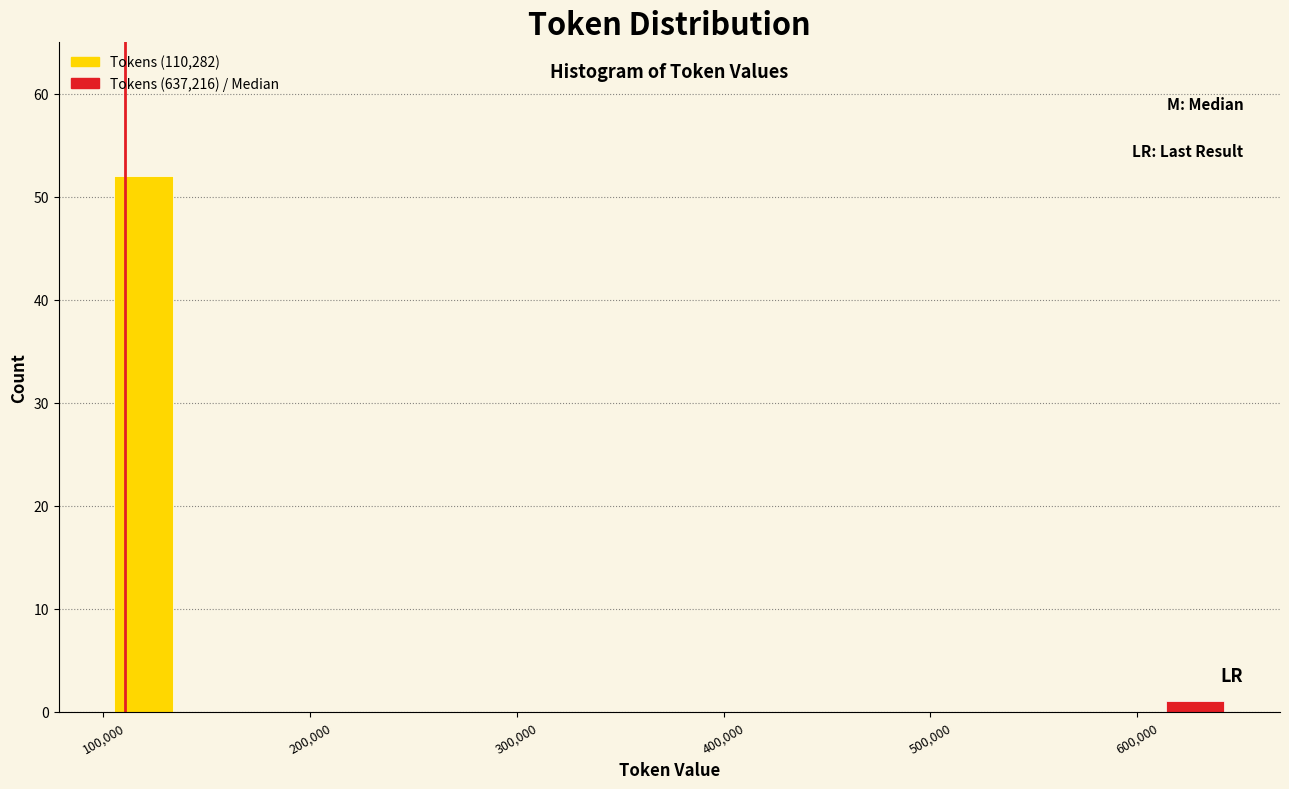

Read against the x-axis, roughly where is the centre of the tallest bar?

120000